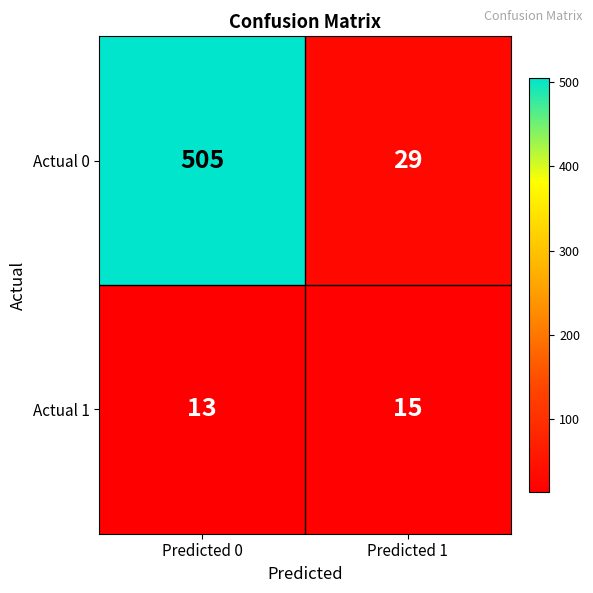

At which category is the sum across all series the highest?

Predicted 0